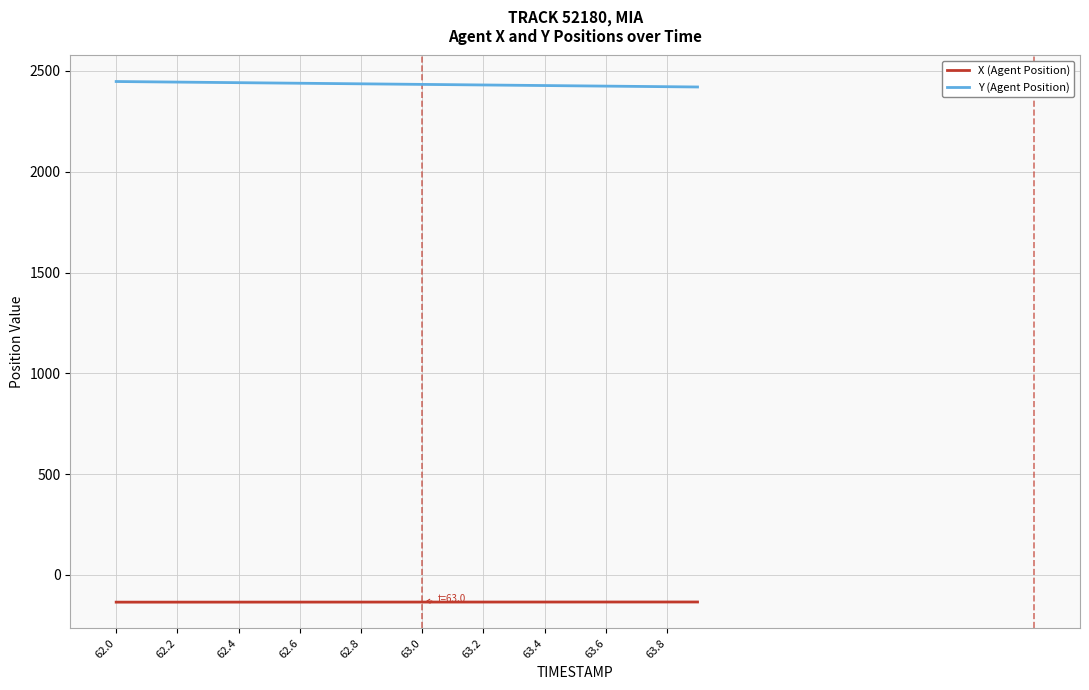

Which series has the largest total across all categories?

Y (Agent Position)